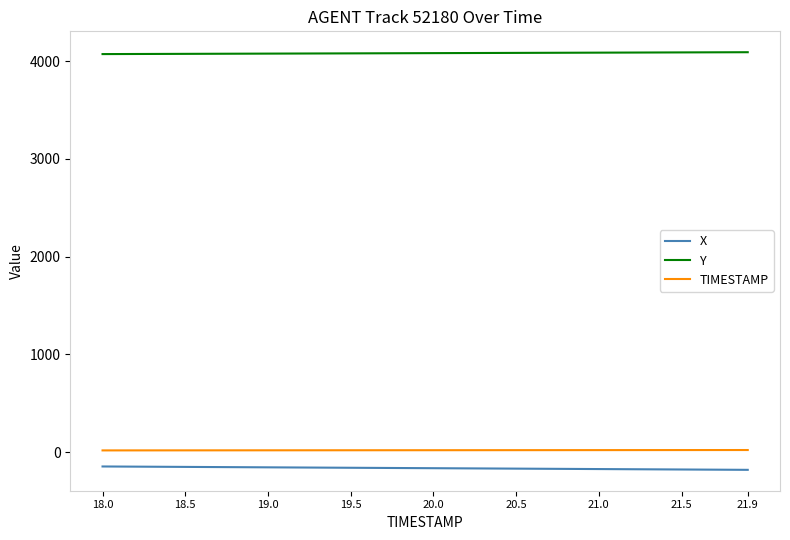

Which series has the largest total across all categories?

Y